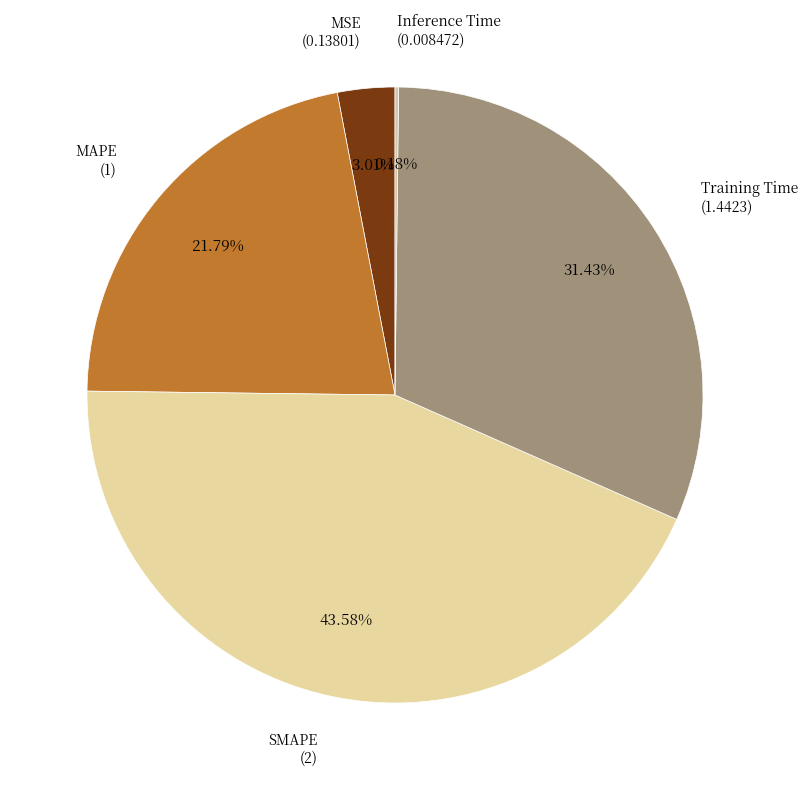

Which slice is the largest?

SMAPE